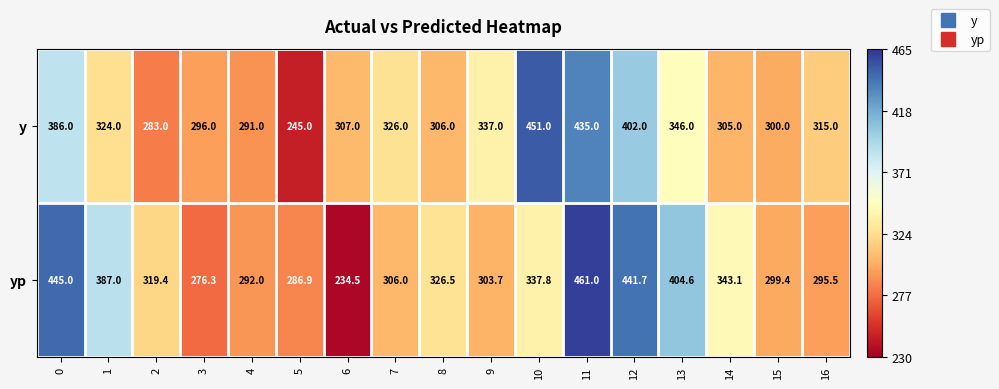

Which series has the widest spread of values?

yp